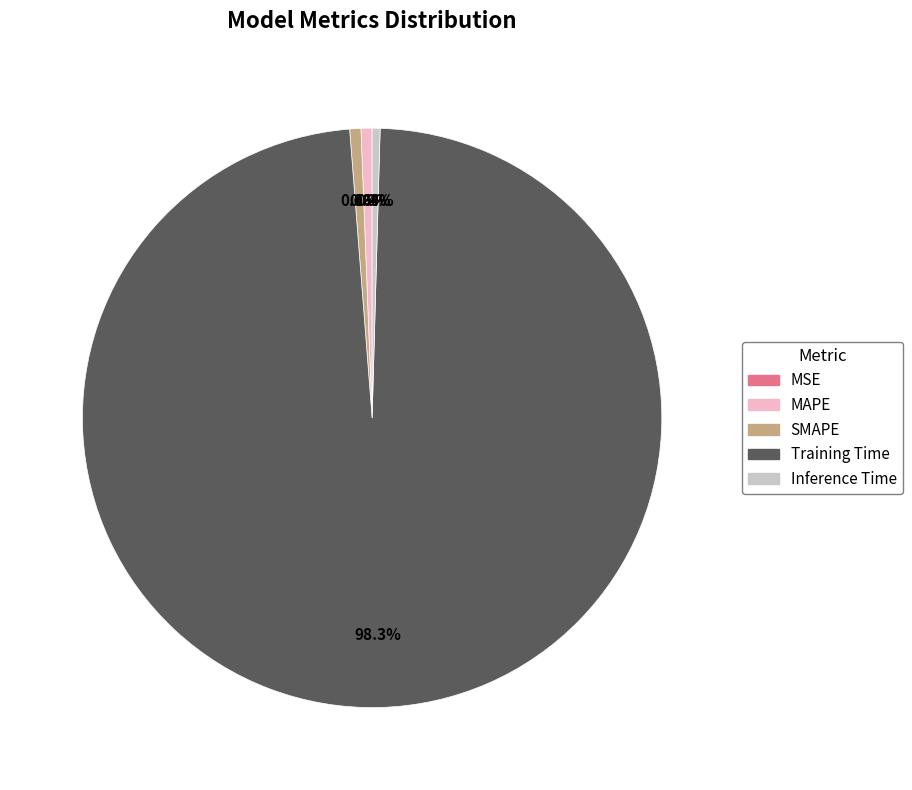

The SMAPE slice represents 11% of the pie. True or false?

False